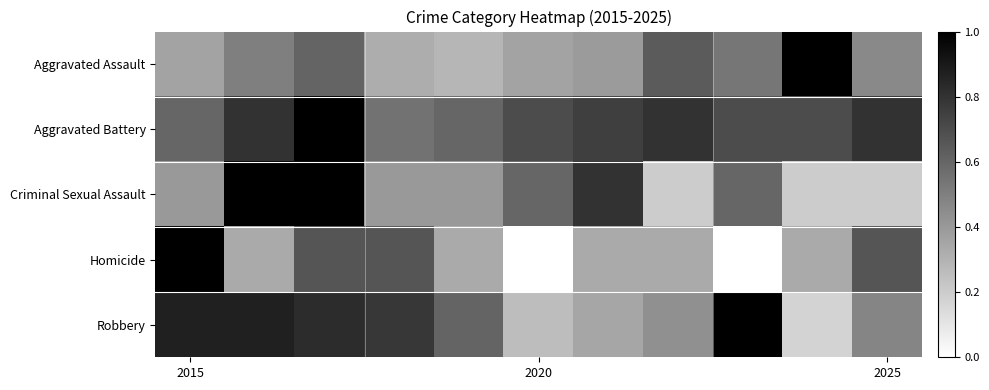

At how many categories does at least one series exceed 0?

11